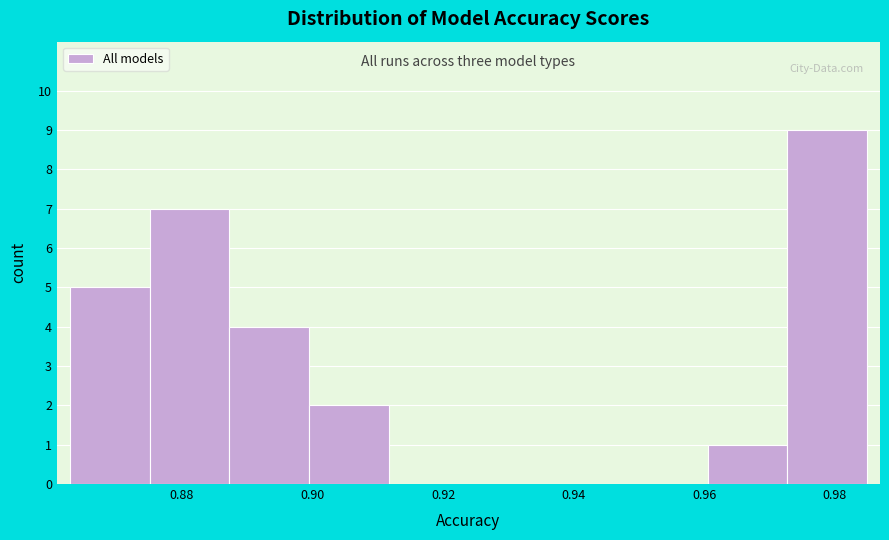

Over which range of the x-axis is the bar tallest?

0.972 to 0.984